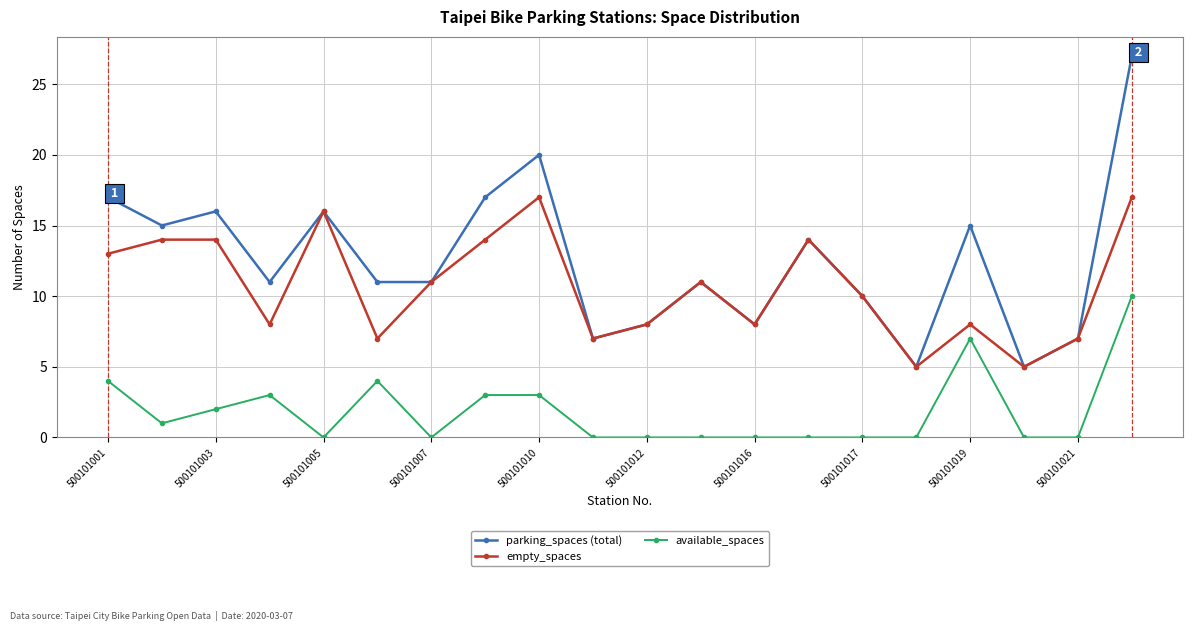

What is the difference between the maximum and second lowest values in the parking_spaces (total) series?

22